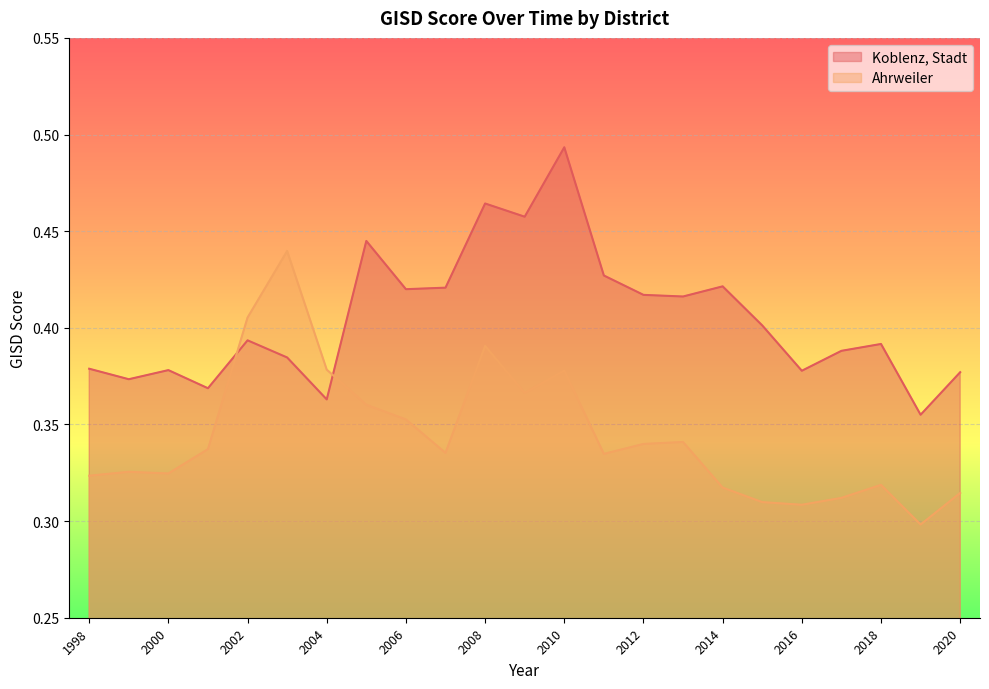

Between 2017 and 2019, which series saw the biggest shift?

Koblenz, Stadt